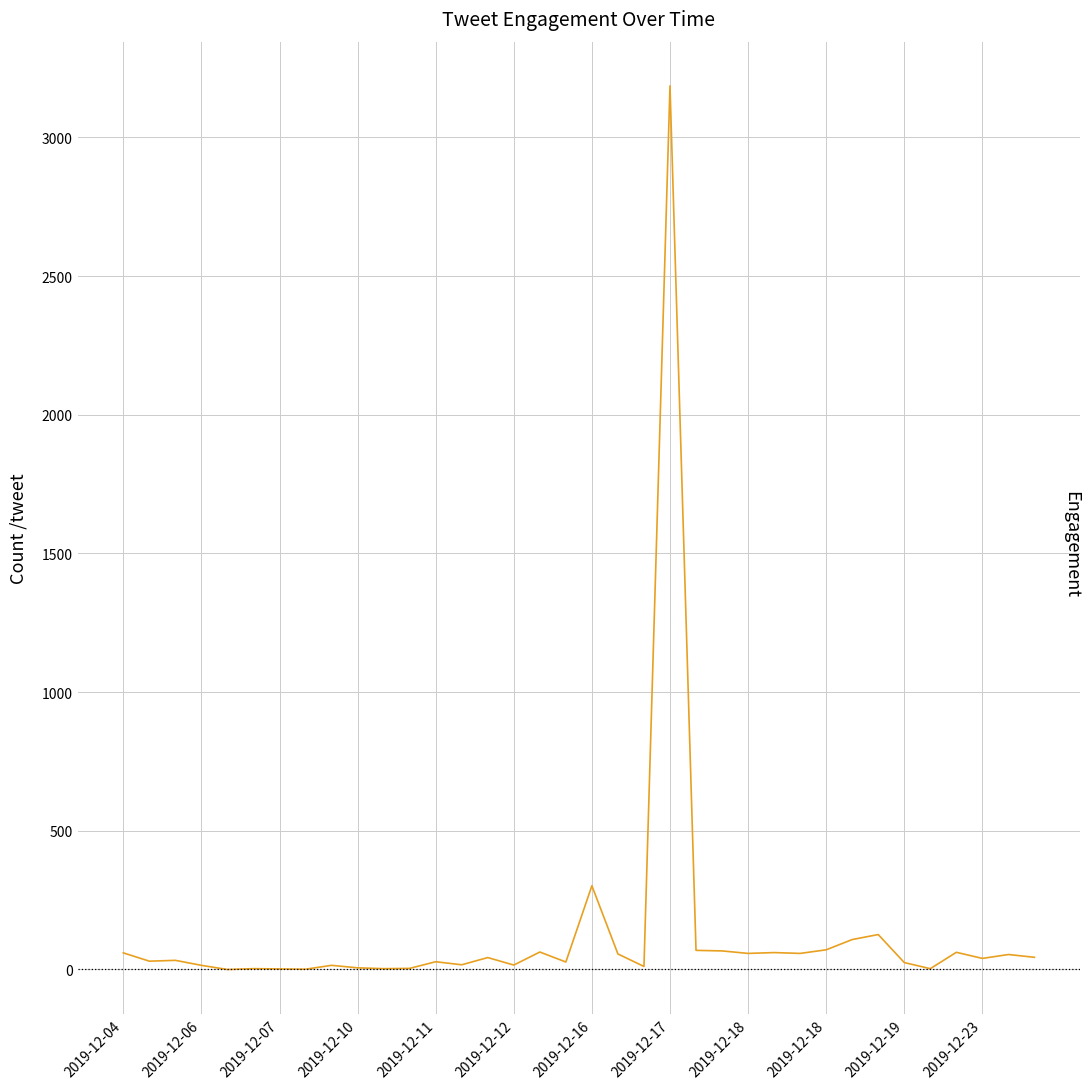

What is the difference between the maximum and minimum values?

3186